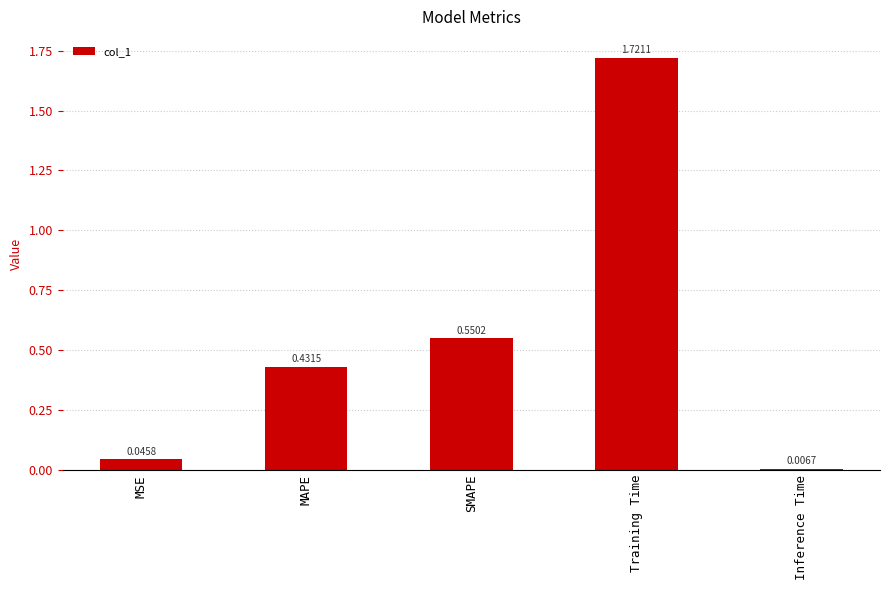

Rank the categories by value from lowest to highest.

Inference Time, MSE, MAPE, SMAPE, Training Time